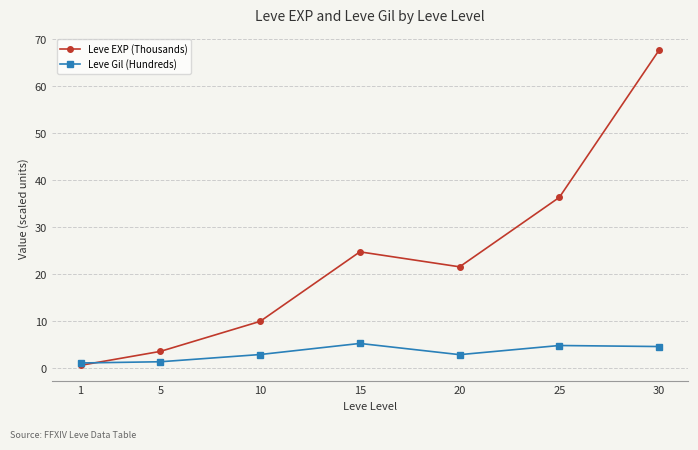

At how many categories does at least one series exceed 53?

1